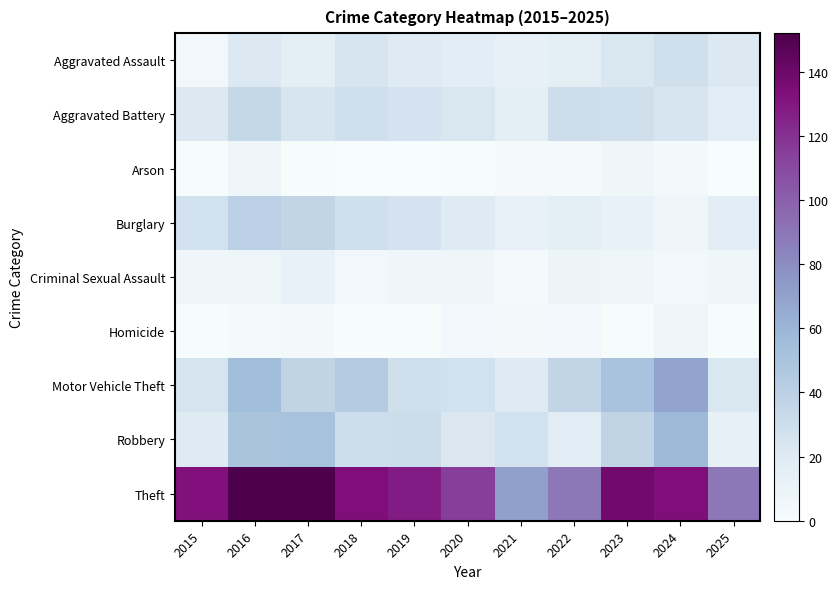

Reading left to right, what are all the values shown in this chart?

Aggravated Assault: 2015=5	2016=21	2017=15	2018=24	2019=20	2020=17	2021=14	2022=16	2023=23	2024=29	2025=21
Aggravated Battery: 2015=21	2016=34	2017=24	2018=29	2019=26	2020=23	2021=15	2022=30	2023=29	2024=24	2025=17
Arson: 2015=1	2016=6	2017=1	2018=0	2019=0	2020=1	2021=2	2022=2	2023=6	2024=3	2025=0
Burglary: 2015=27	2016=40	2017=36	2018=29	2019=26	2020=20	2021=12	2022=15	2023=13	2024=7	2025=17
Criminal Sexual Assault: 2015=7	2016=8	2017=12	2018=5	2019=6	2020=7	2021=2	2022=9	2023=6	2024=5	2025=7
Homicide: 2015=1	2016=2	2017=3	2018=1	2019=1	2020=5	2021=3	2022=4	2023=1	2024=6	2025=1
Motor Vehicle Theft: 2015=25	2016=55	2017=37	2018=44	2019=29	2020=27	2021=19	2022=36	2023=51	2024=69	2025=23
Robbery: 2015=20	2016=50	2017=52	2018=30	2019=31	2020=22	2021=27	2022=18	2023=37	2024=57	2025=14
Theft: 2015=132	2016=152	2017=151	2018=133	2019=128	2020=115	2021=71	2022=89	2023=138	2024=133	2025=89